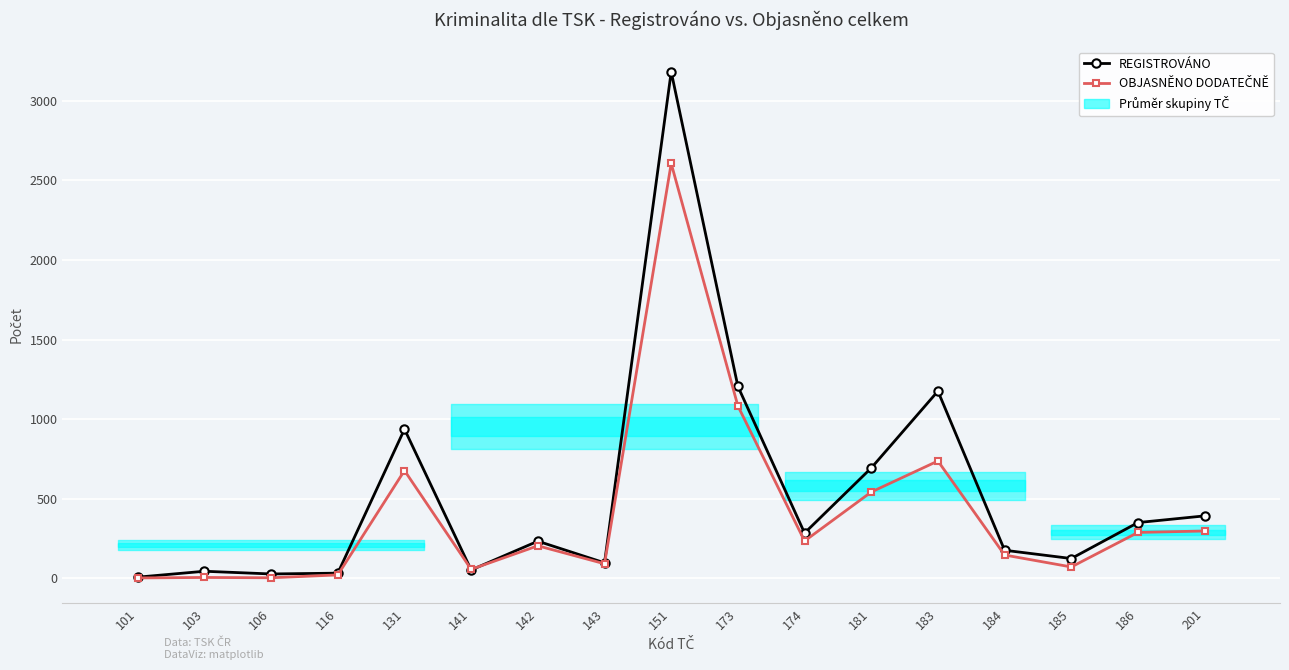

At how many categories does at least one series exceed 2630?

1